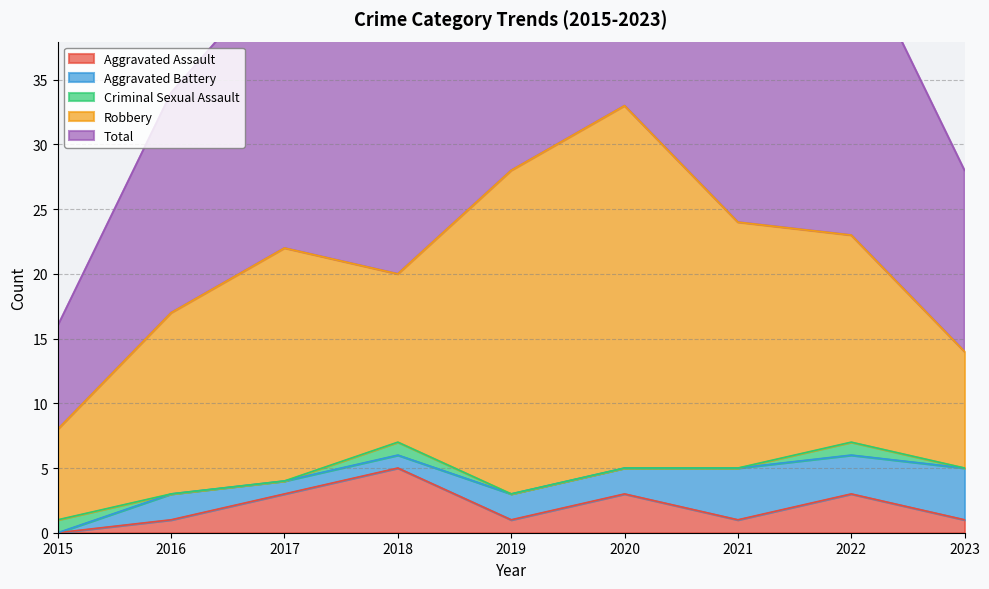

The Aggravated Assault series shows 5 at 2018. True or false?

True